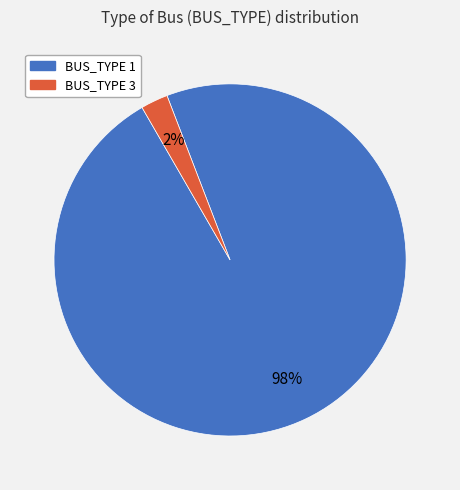

Is there any slice that represents more than half of the pie?

Yes